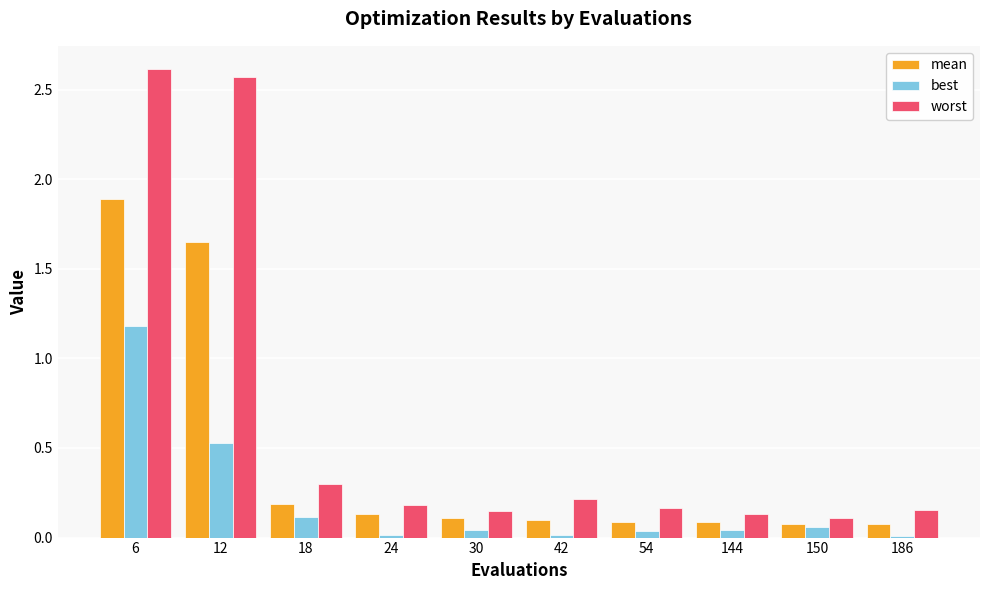

What is the greatest value displayed?

2.6